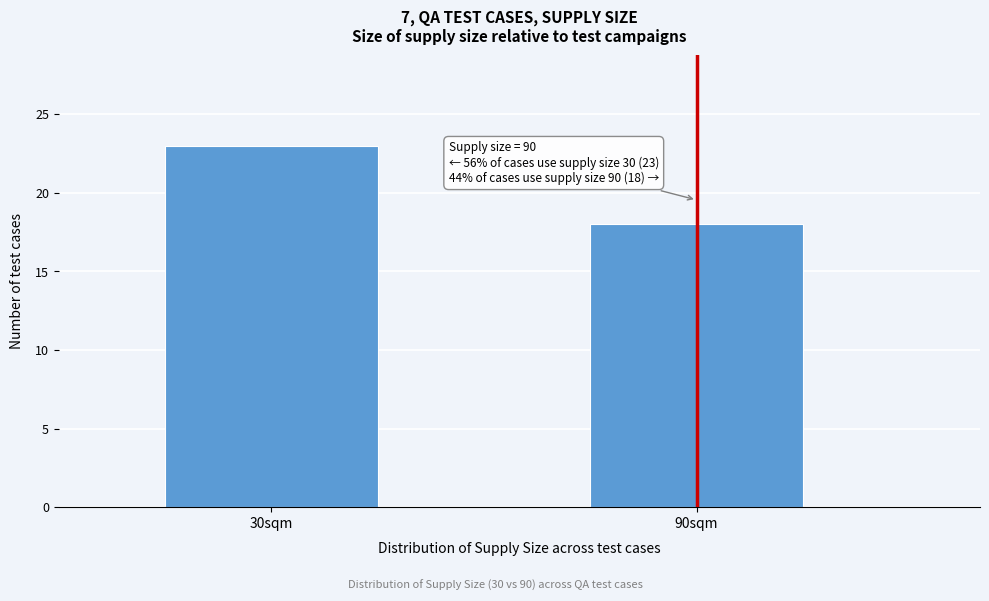

Reading left to right, extract all data points from this chart.

23	18